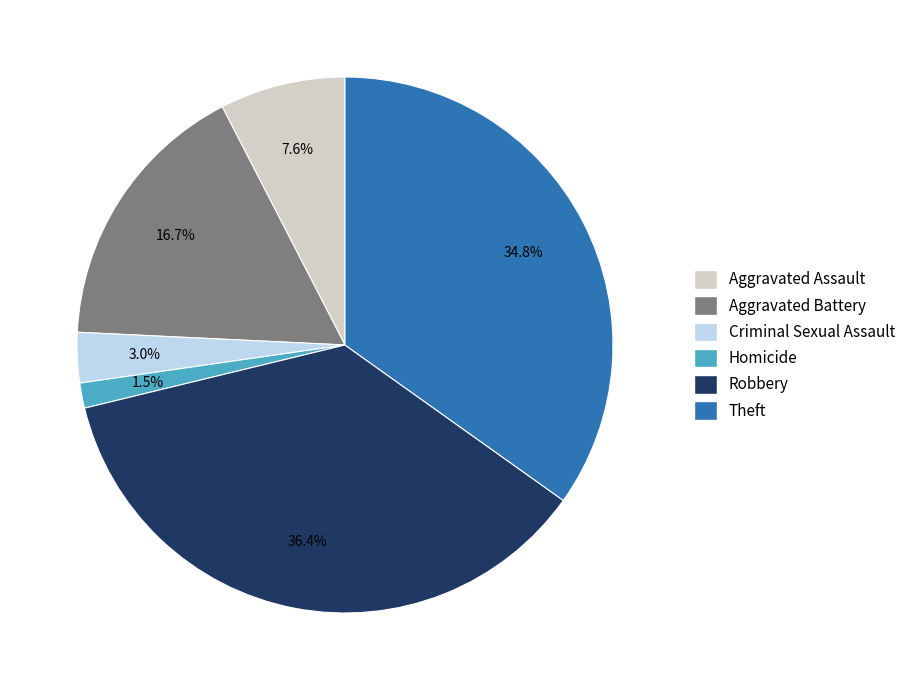

Approximately how many times larger is the value at Aggravated Assault compared to Aggravated Battery?

0.5